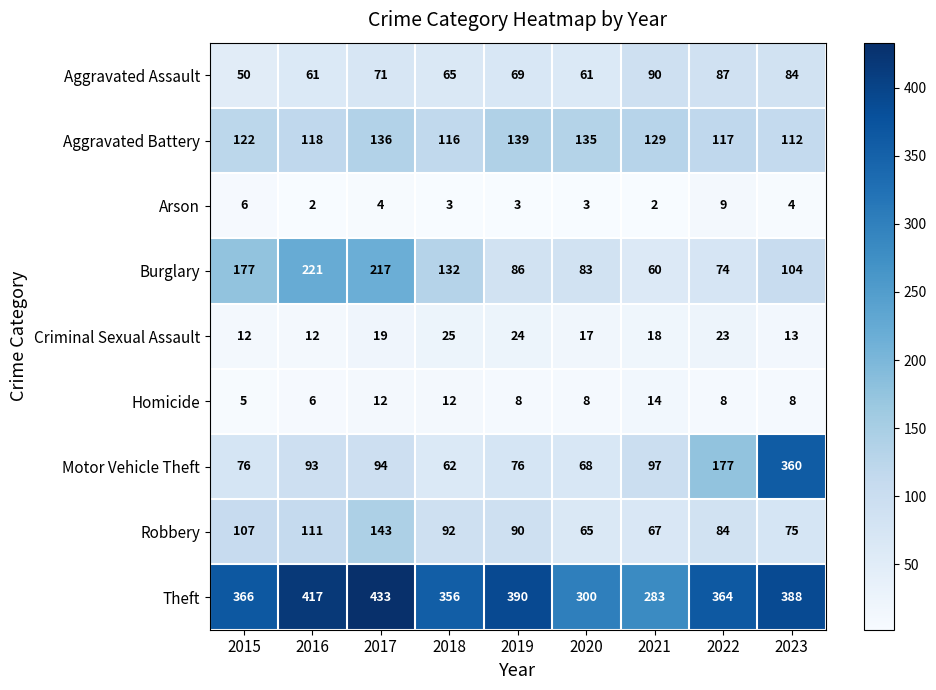

True or false: Robbery has a value of 84 at 2022.

True